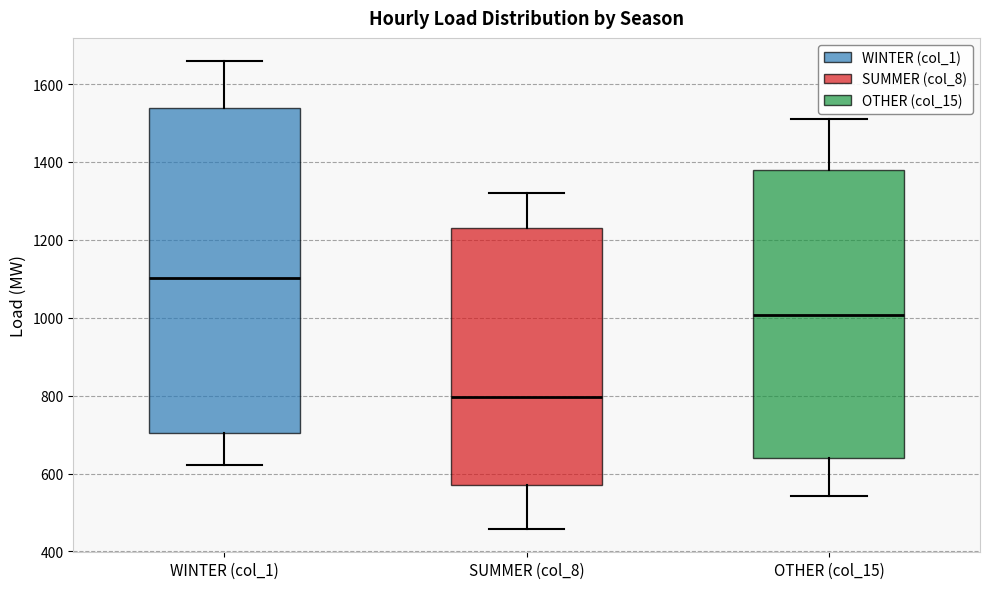

Reading left to right, transcribe this box plot: for each box, give where its median line is, the range the box spans, and where its two whiskers end, as read against the y-axis. The values are not printed on the chart, so give them approximately, as read against the axis.

WINTER (col_1): median 1100, box 700 to 1540, whiskers 620 to 1660
SUMMER (col_8): median 800, box 580 to 1240, whiskers 460 to 1320
OTHER (col_15): median 1000, box 640 to 1380, whiskers 540 to 1500